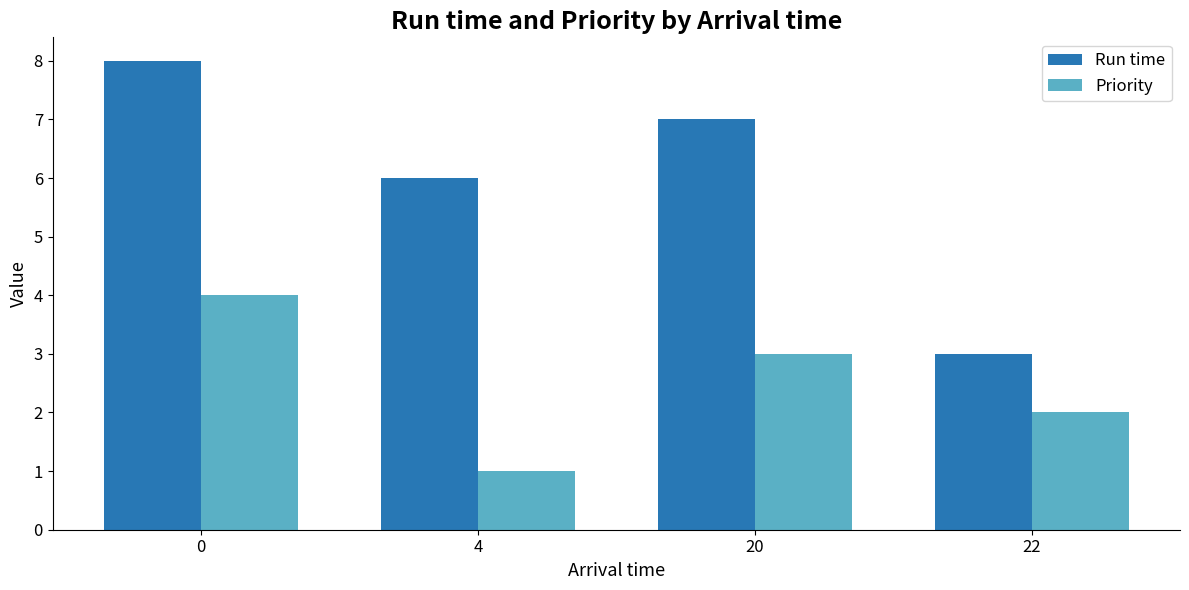

Reading left to right, list all the values displayed in this chart.

Run time: 8	6	7	3
Priority: 4	1	3	2